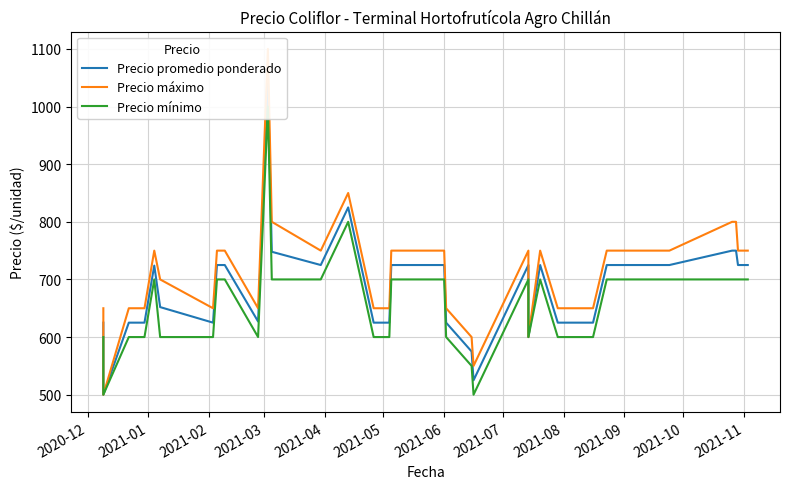

Reading right to left, transcribe all the data shown in this chart.

Precio promedio ponderado: 725	725	750	750	725	725	725	725	725	725	625	625	625	625	625	725	600	725	525	575	625	725	725	625	625	825	725	748	1045	627	725	725	625	652	724	625	625	625	500	625
Precio máximo: 750	750	800	800	750	750	750	750	750	750	650	650	650	650	650	750	600	750	550	600	650	750	750	650	650	850	750	800	1100	650	750	750	650	700	750	650	650	650	500	650
Precio mínimo: 700	700	700	700	700	700	700	700	700	700	600	600	600	600	600	700	600	700	500	550	600	700	700	600	600	800	700	700	1000	600	700	700	600	600	700	600	600	600	500	600